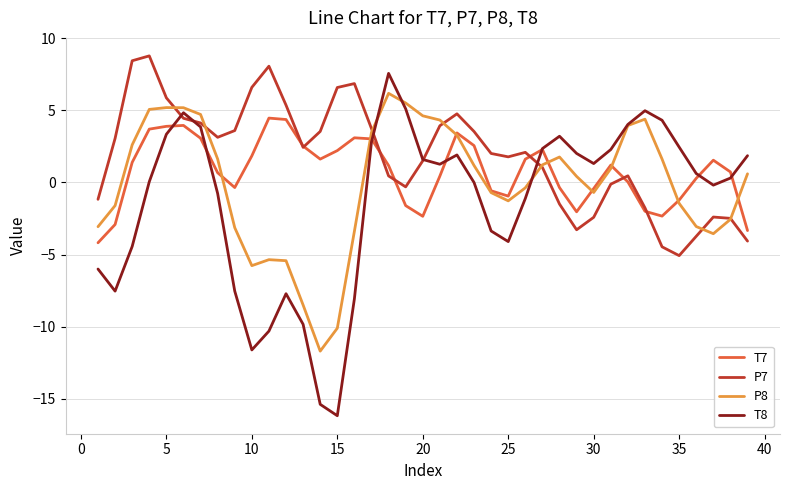

Which series has the largest range (max minus min)?

T8